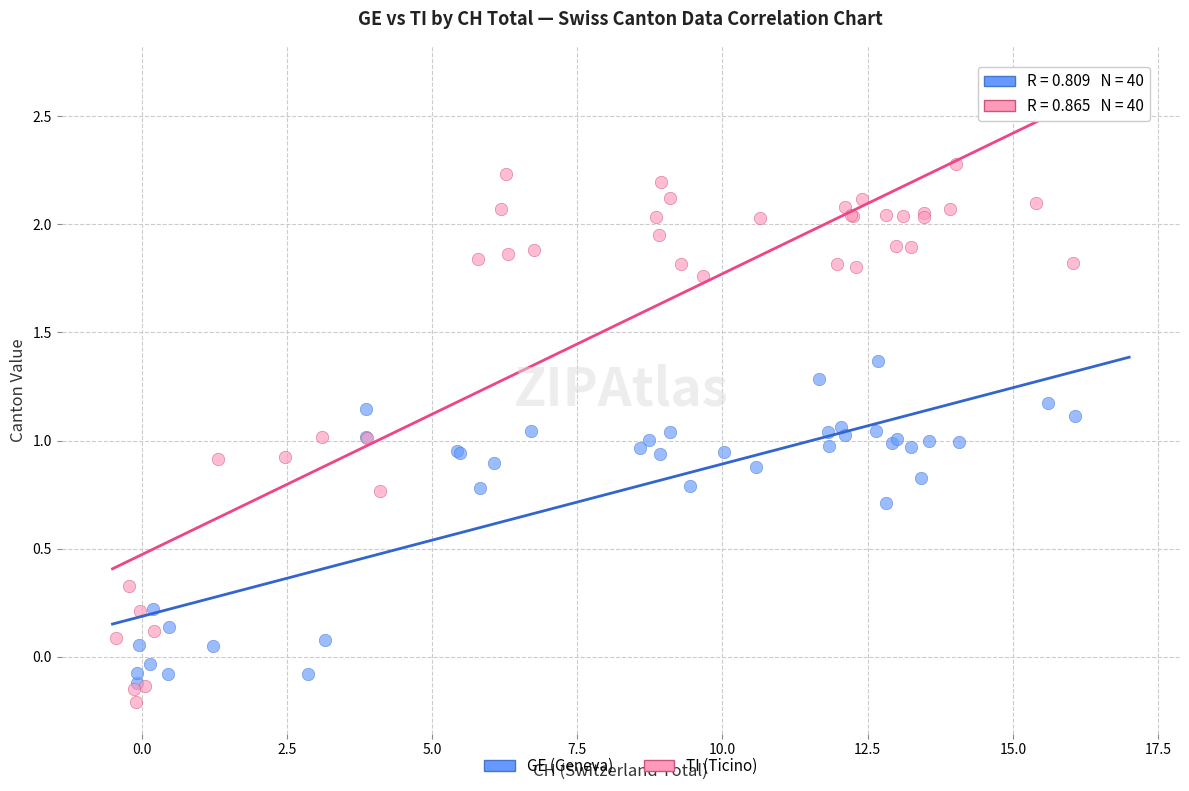

Which series has the widest spread of Y values?

TI (Ticino)